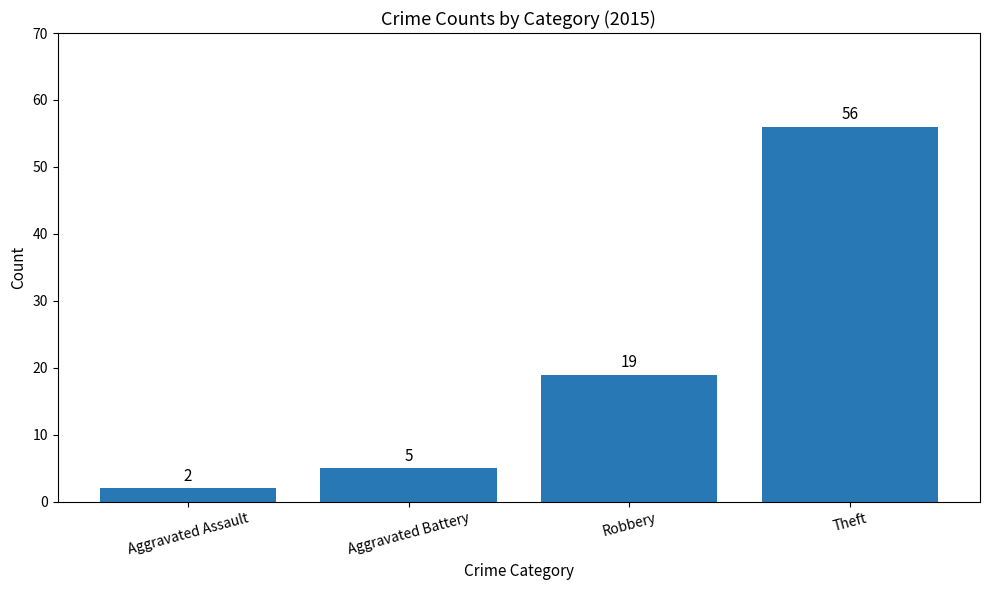

What is the greatest value displayed?

56